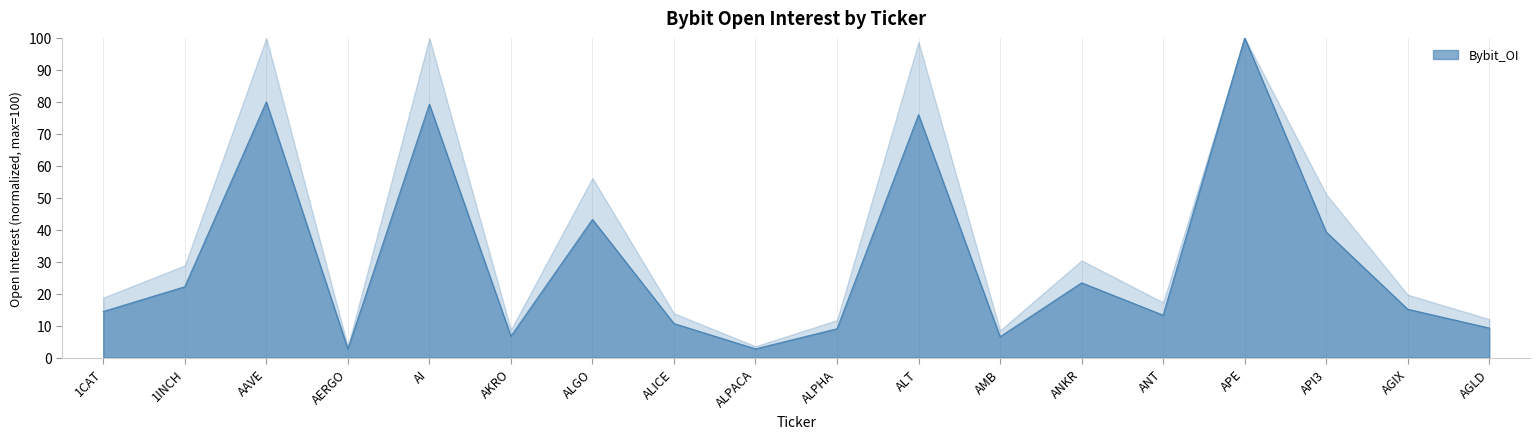

Approximately how many times larger is the value at AI compared to ANKR?

3.4